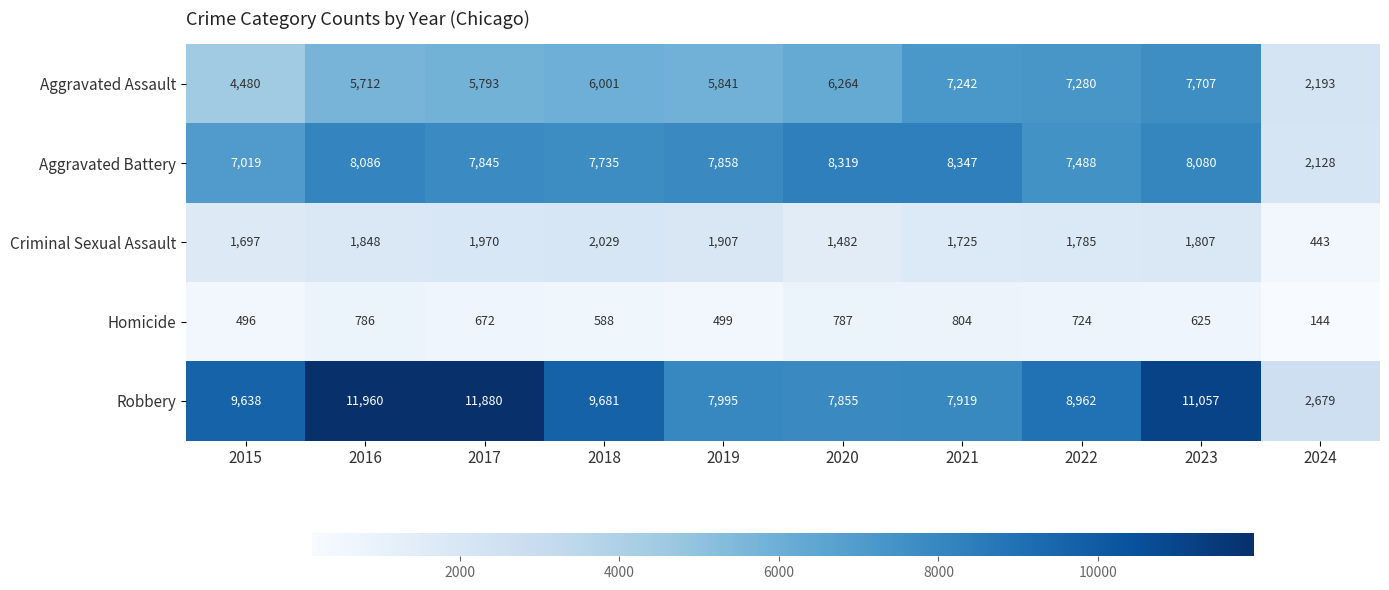

Which series has the widest spread of values?

Robbery